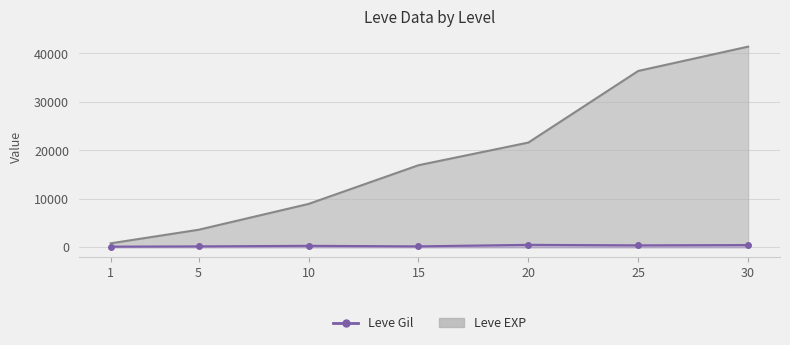

True or false: Leve EXP has more than 0 points higher than both neighbors.

False